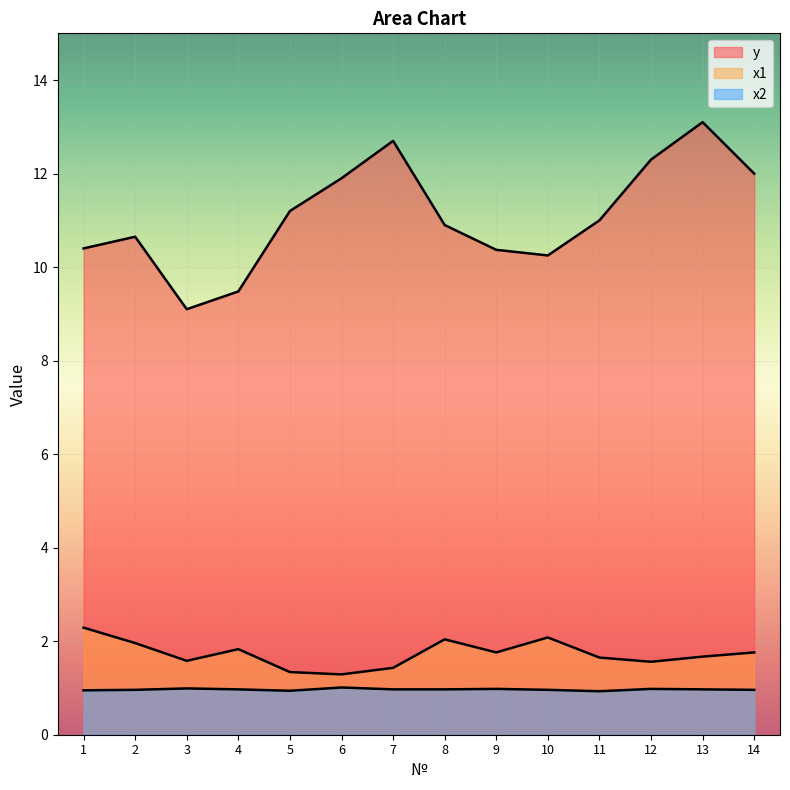

Reading left to right, what are all the values shown in this chart?

y: 1=10.4	2=10.7	3=9.1	4=9.5	5=11.2	6=11.9	7=12.7	8=10.9	9=10.4	10=10.2	11=11.0	12=12.3	13=13.1	14=12.0
x1: 1=2.3	2=2.0	3=1.6	4=1.8	5=1.3	6=1.3	7=1.4	8=2.0	9=1.8	10=2.1	11=1.6	12=1.6	13=1.7	14=1.8
x2: 1=0.9	2=1.0	3=1.0	4=1.0	5=0.9	6=1.0	7=1.0	8=1.0	9=1.0	10=1.0	11=0.9	12=1.0	13=1.0	14=1.0